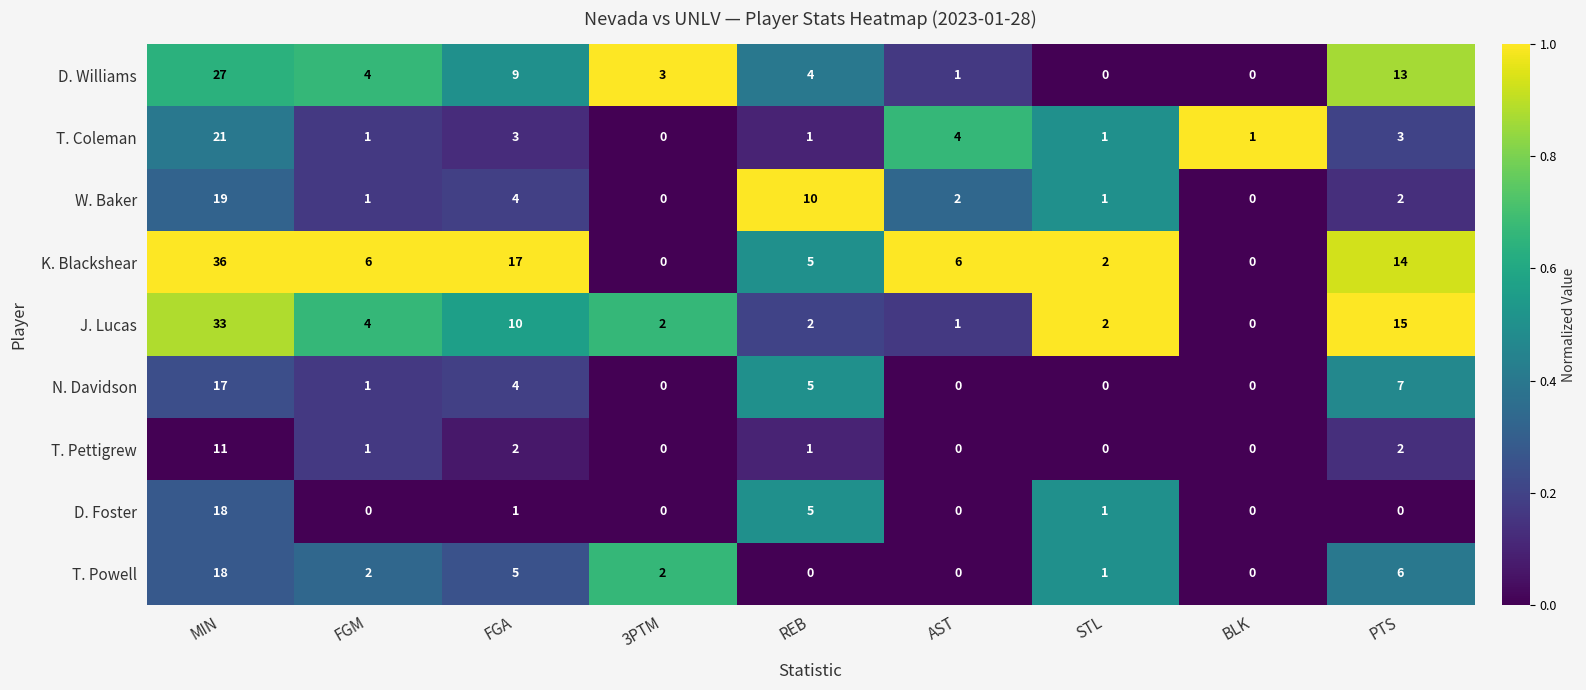

The D. Williams series shows 2 at FGA. True or false?

False